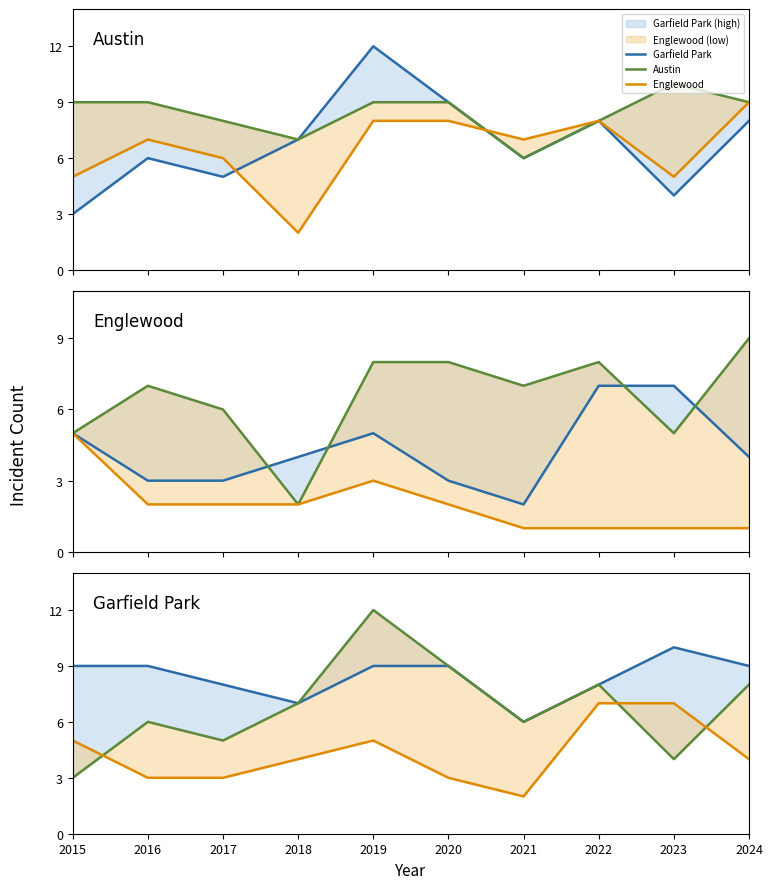

At which label is Englewood closest to 5?

2015